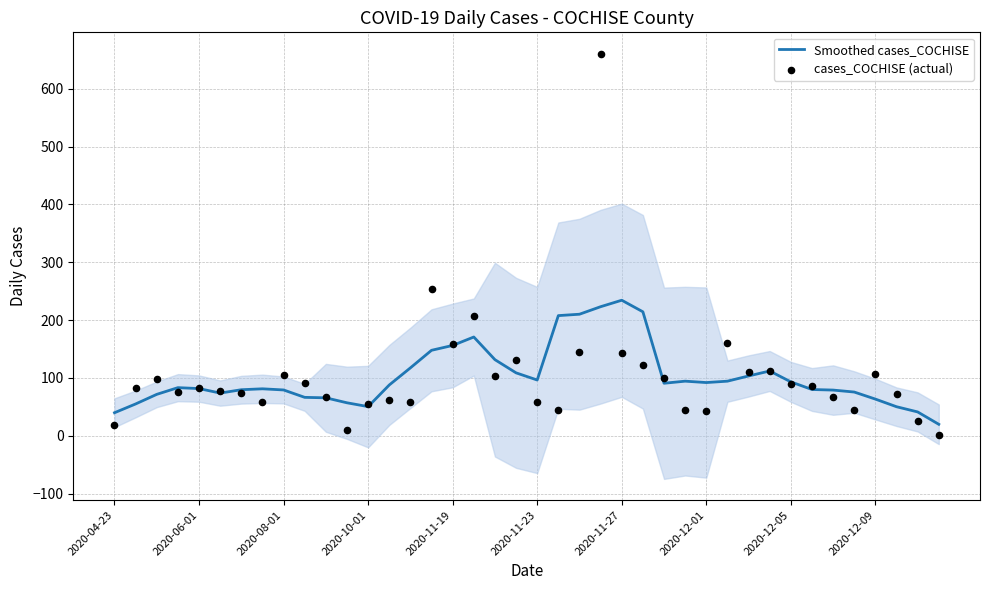

The value of Smoothed cases_COCHISE at 2020-06-01 is 81.6. True or false?

True